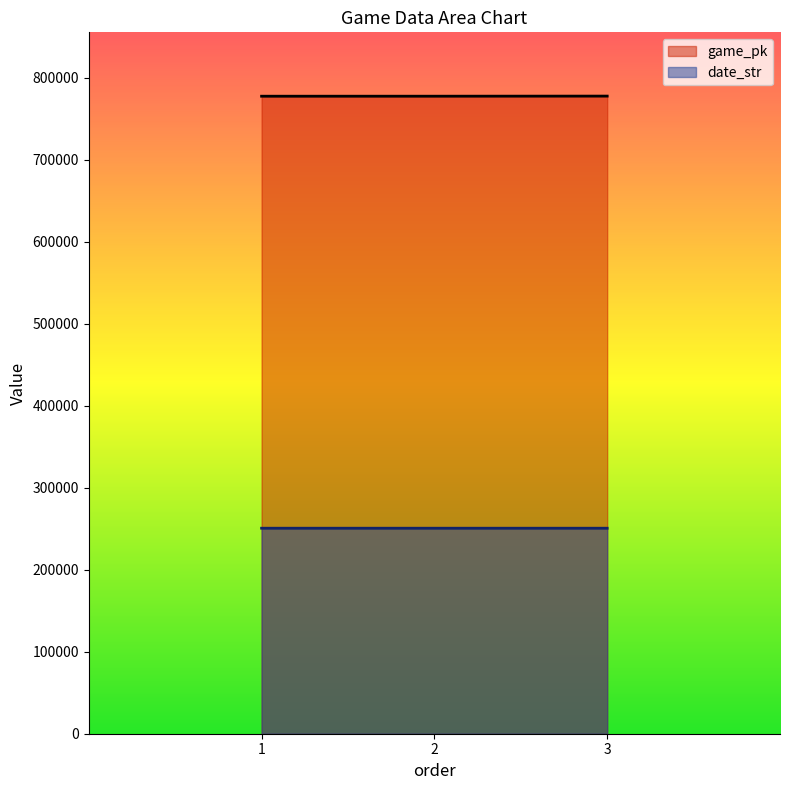

How many data points does each series have?

3